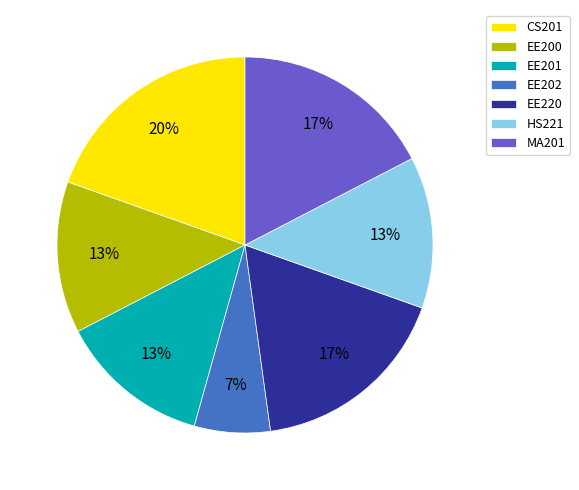

The EE220 slice represents 5% of the pie. True or false?

False